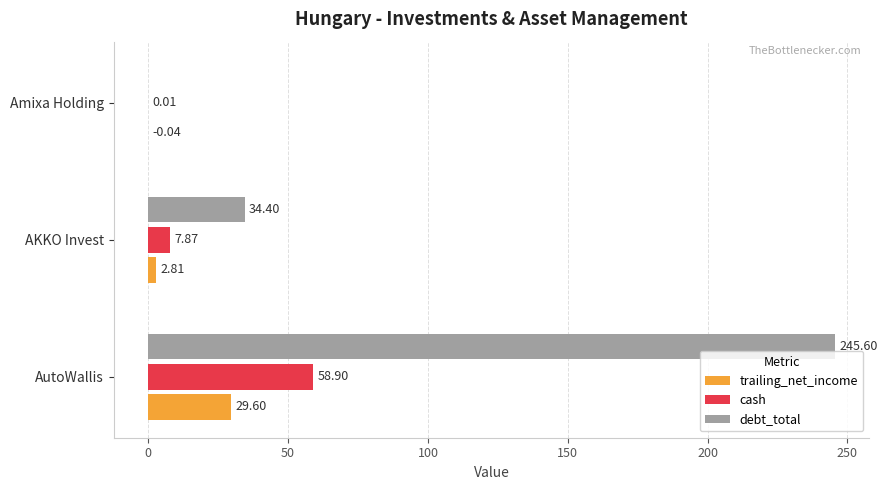

Which series has the largest range (max minus min)?

debt_total